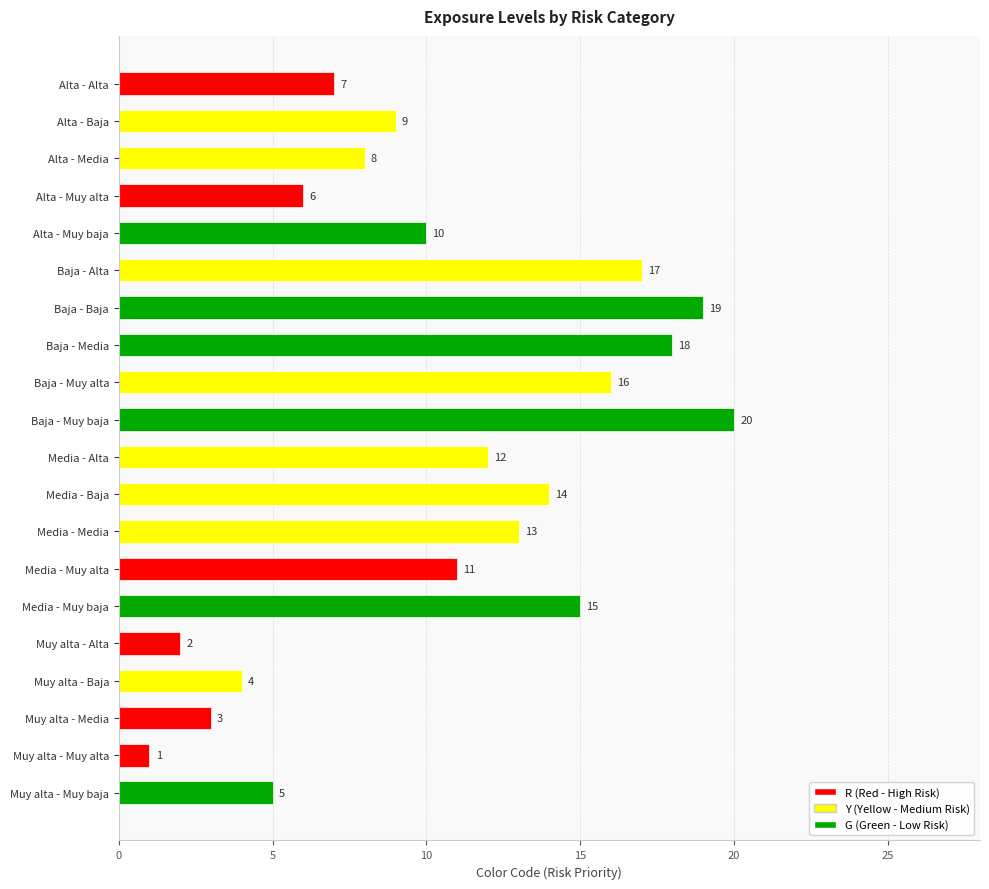

Which has a higher value, Media - Muy baja or Baja - Media?

Baja - Media